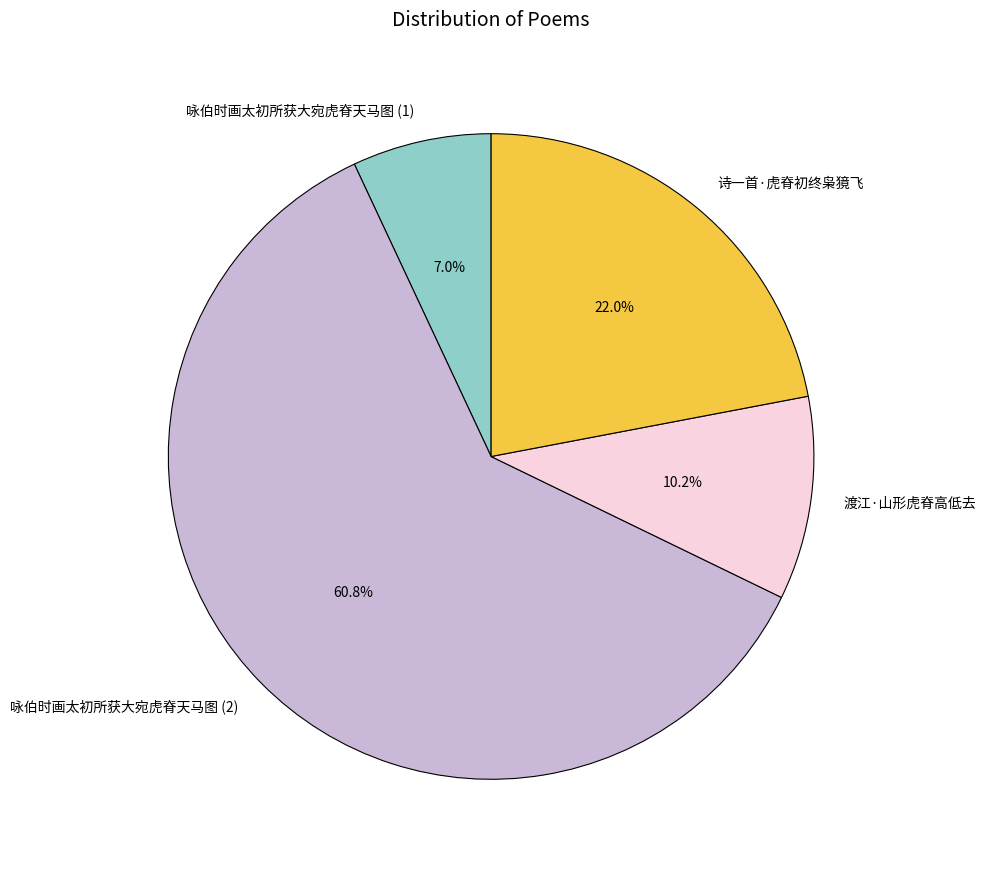

Which category has the biggest portion of the pie?

咏伯时画太初所获大宛虎脊天马图 (2)